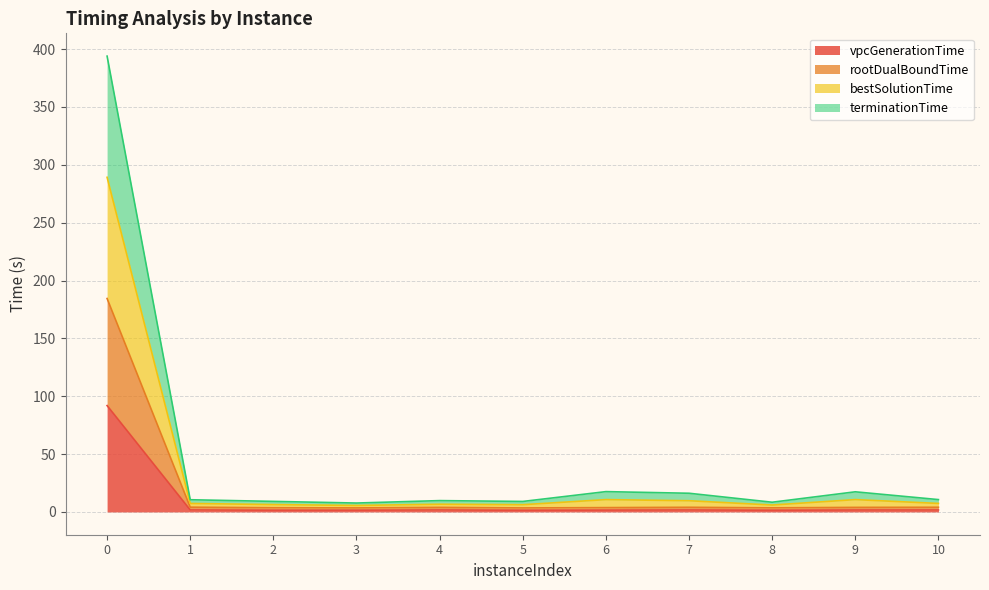

True or false: bestSolutionTime has more than 1 points higher than both neighbors.

True